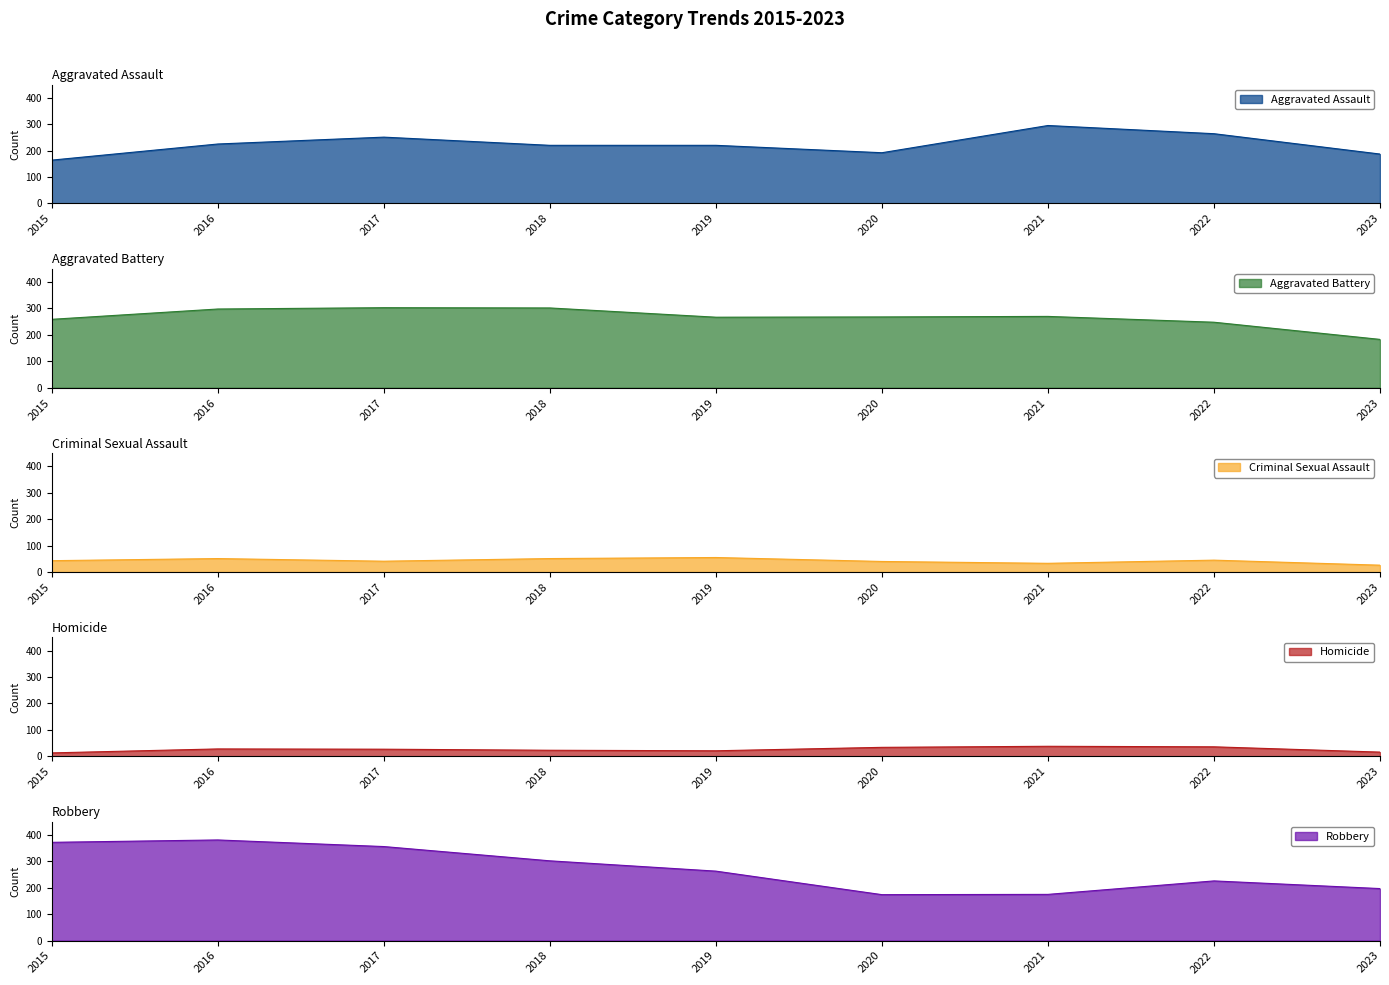

In Homicide, how many points are higher than both neighbors (excluding endpoints)?

2